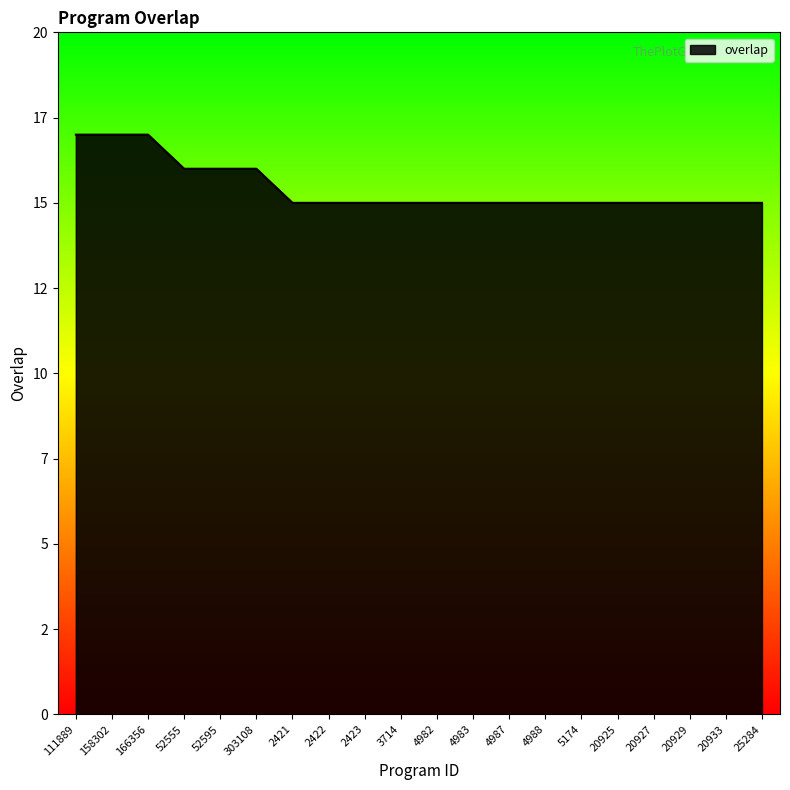

List the labels in order of value, largest first.

111889, 158302, 166356, 52555, 52595, 303108, 2421, 2422, 2423, 3714, 4982, 4983, 4987, 4988, 5174, 20925, 20927, 20929, 20933, 25284